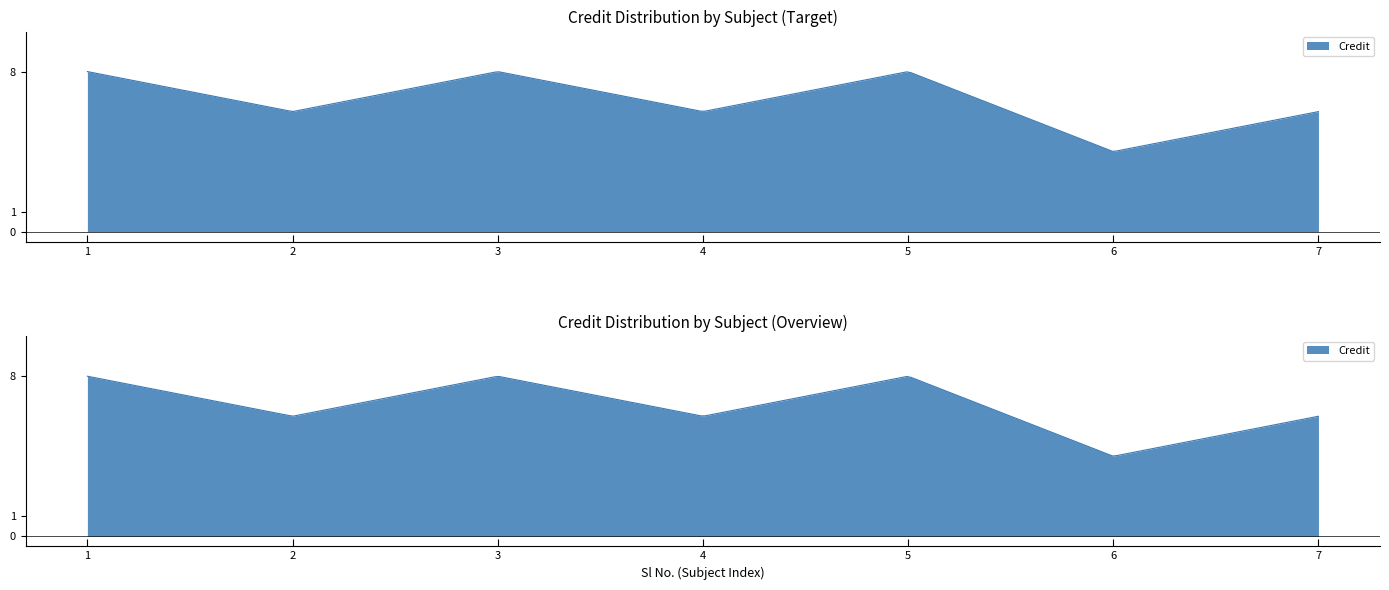

Which has a higher value, 5 or 7?

5